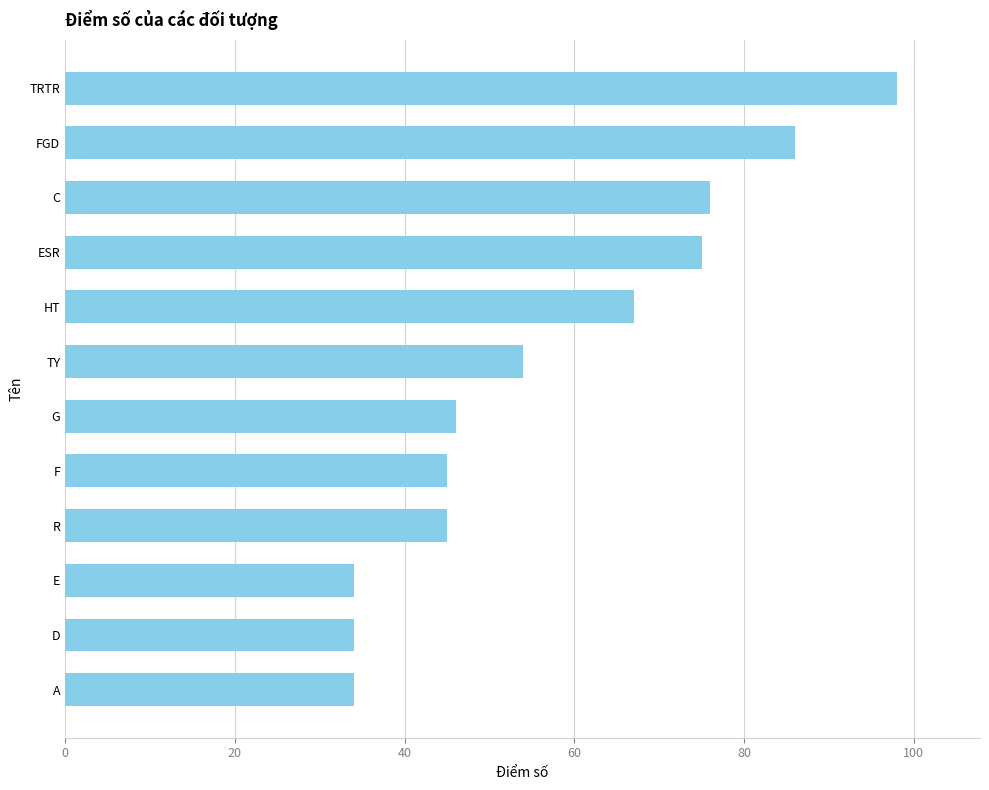

Where is the data nearest to the value 66?

HT